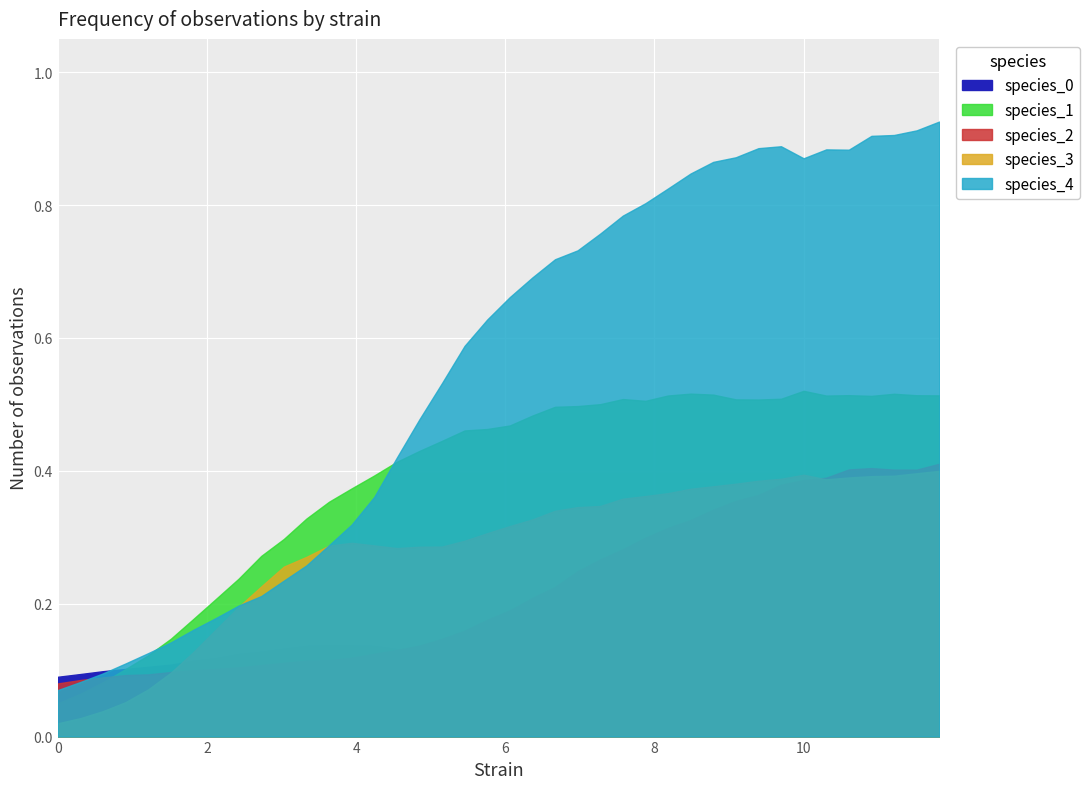

Which series has the widest spread of values?

time